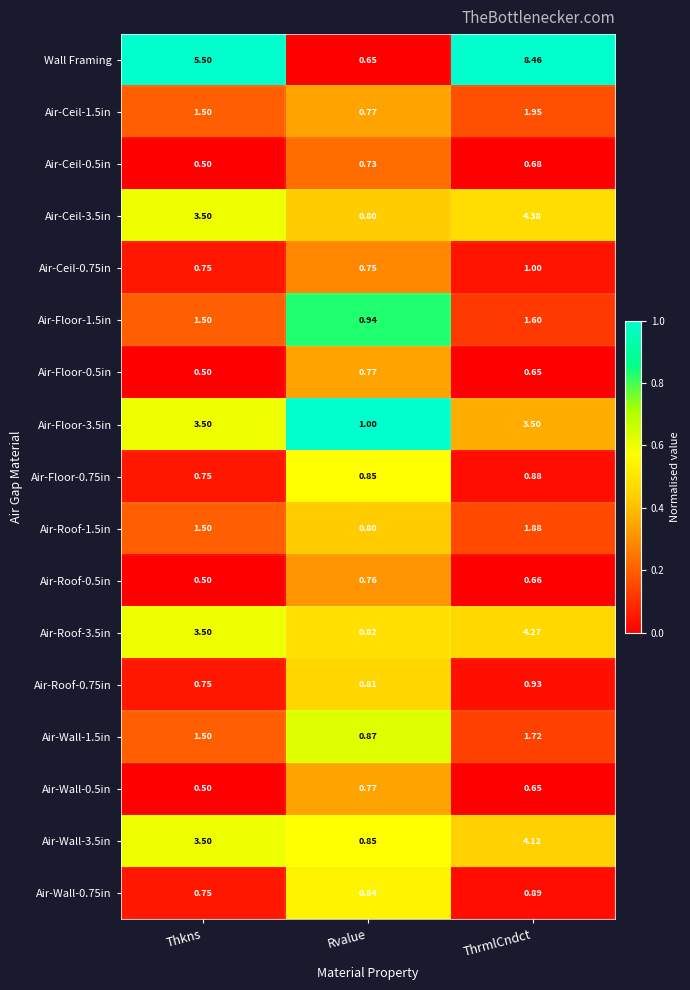

Is the value of Wall Framing at Thkns greater than the value of Air-Roof-1.5in at Rvalue?

Yes